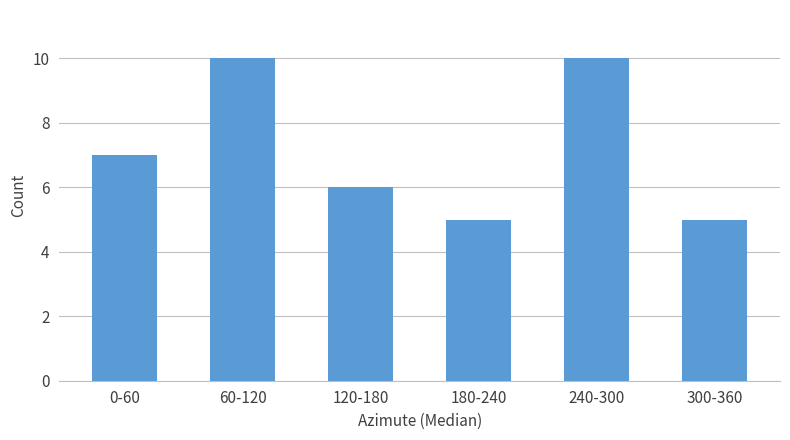

Reading left to right, extract all data points from this chart.

7	10	6	5	10	5